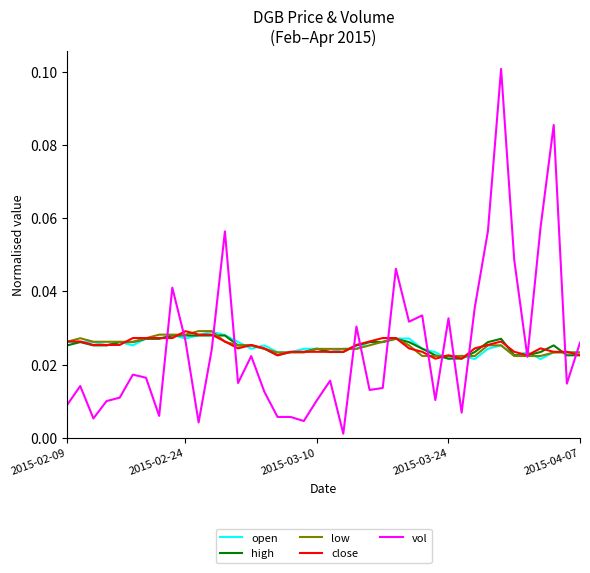

Which series has the largest range (max minus min)?

vol